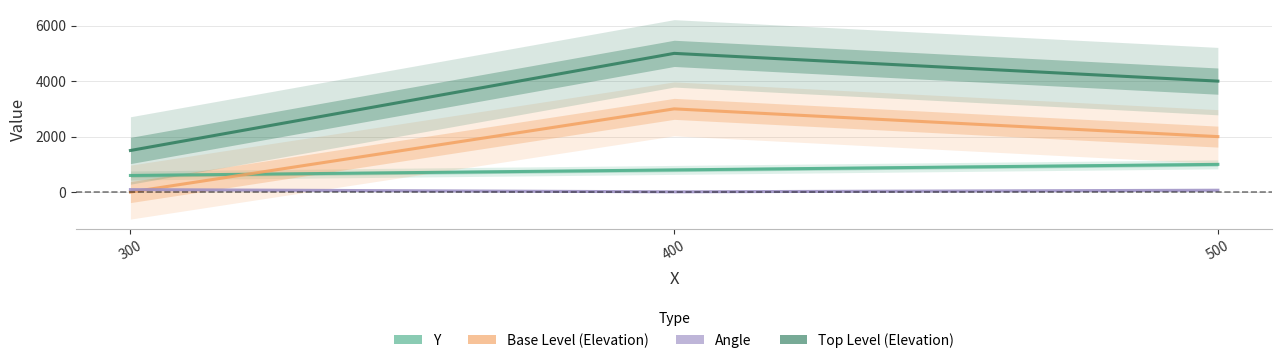

Is this an area chart (filled region under the line)?

No